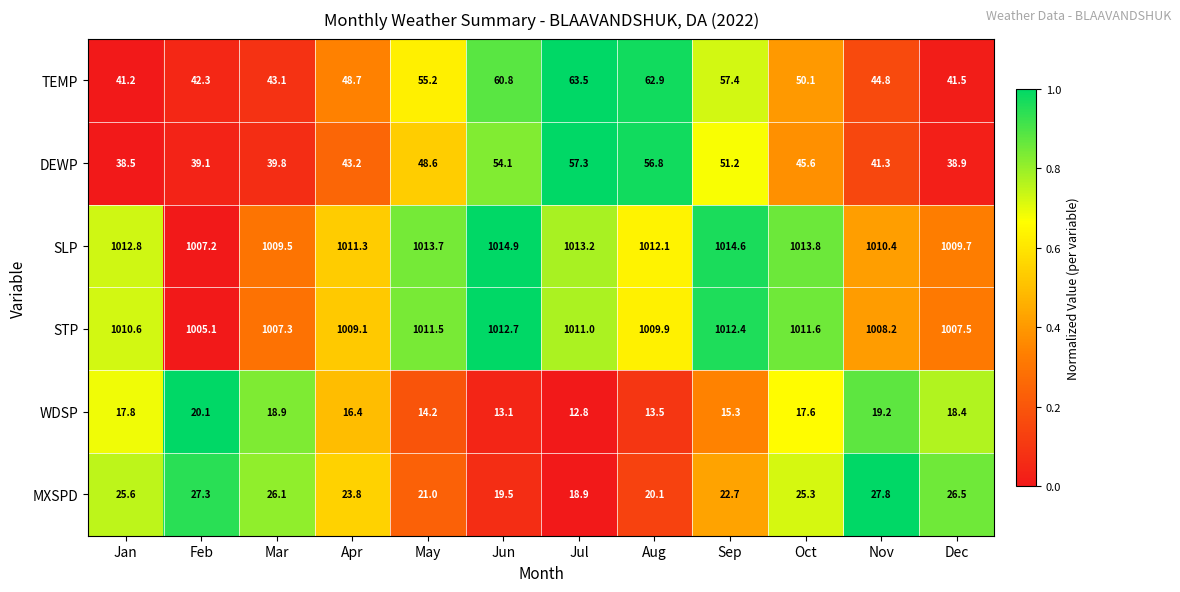

What is the sum of all SLP values?

12143.2